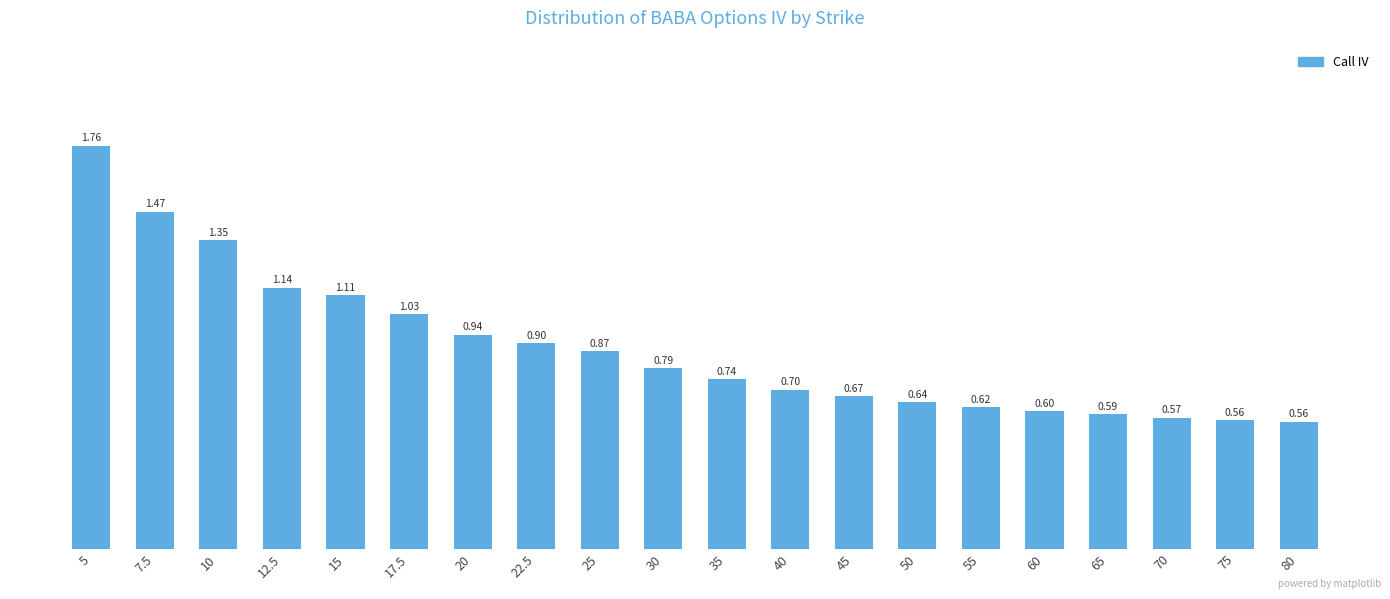

What is the average value?

0.9